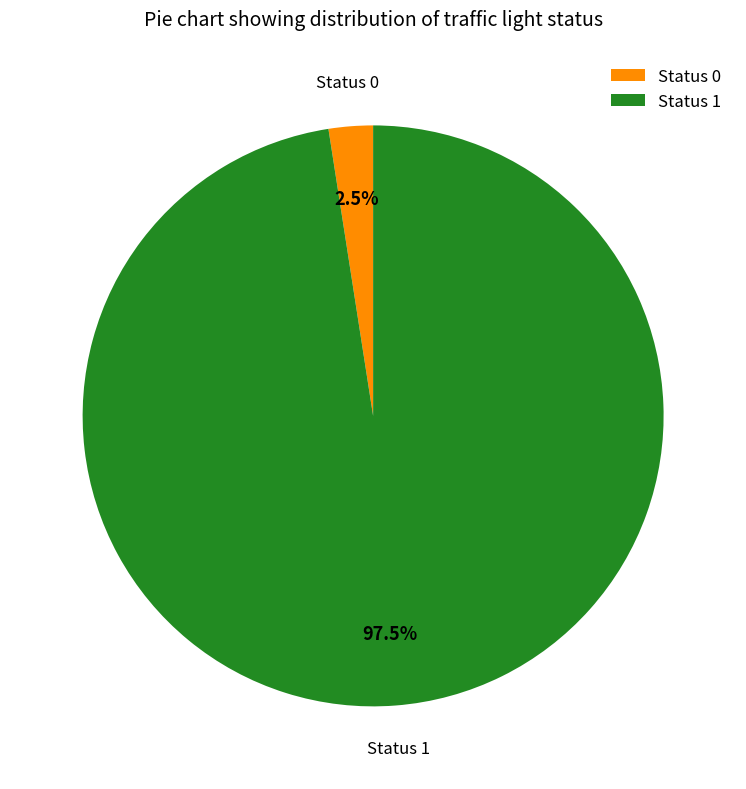

To the nearest percent, what is the average slice percentage?

50%